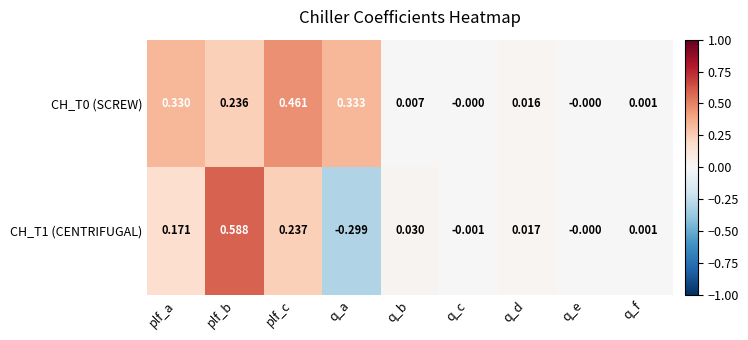

List the labels in order of CH_T1 (CENTRIFUGAL) value, largest first.

plf_b, plf_c, plf_a, q_b, q_d, q_f, q_e, q_c, q_a